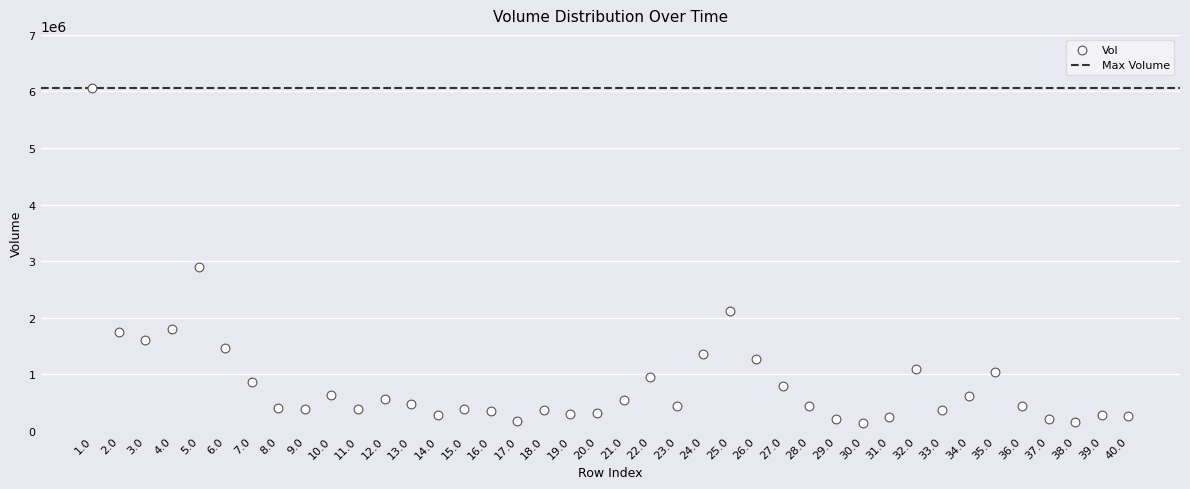

What Y value in the scatter plot is closest to 3098600?

2890500